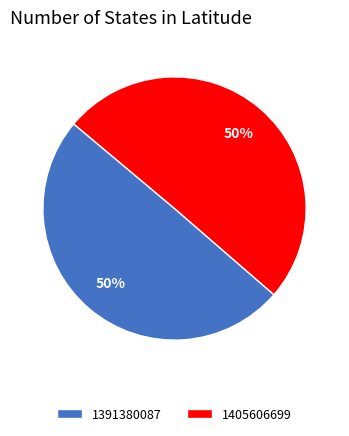

Which slice is the smallest?

1391380087